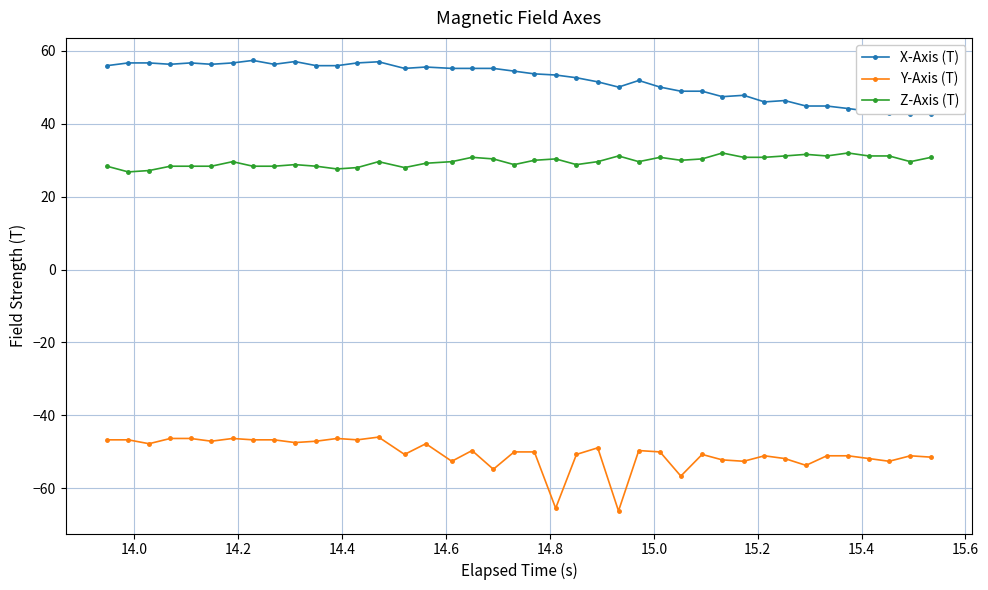

What is the minimum value shown in the chart?

-66.2